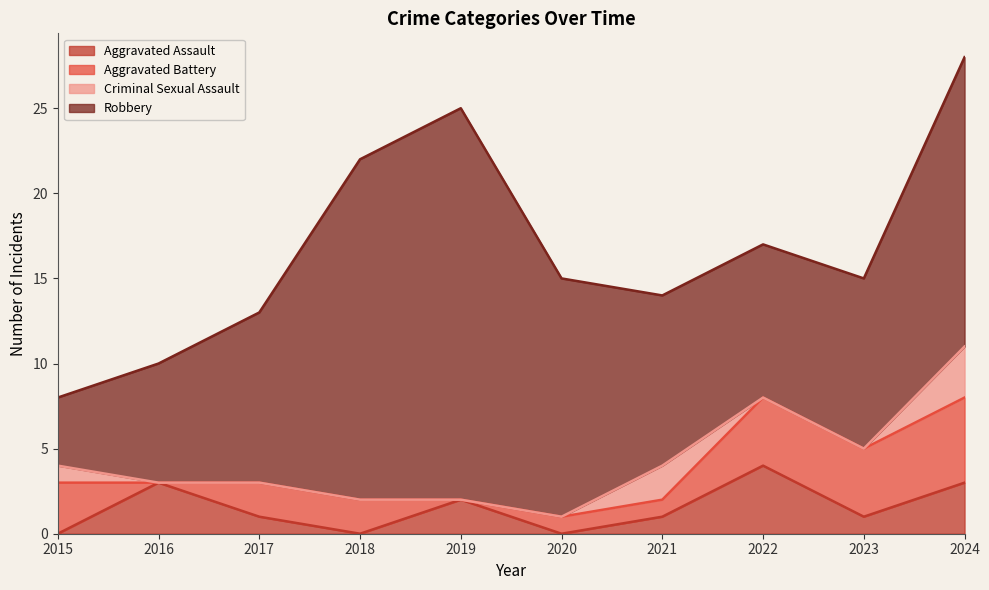

At which label is Robbery closest to 13?

2020